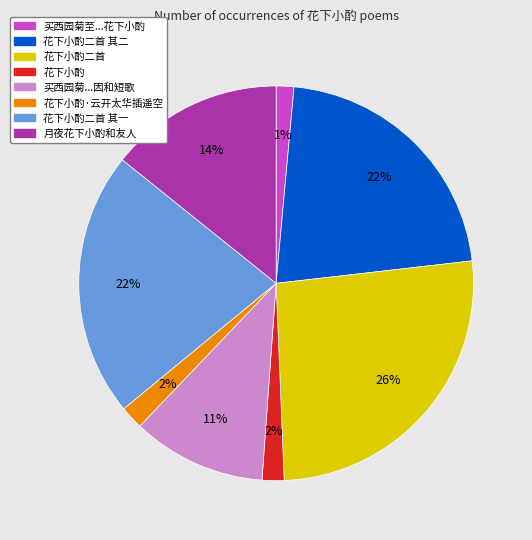

To the nearest percent, what is the difference between the largest and smallest slice percentages?

25%